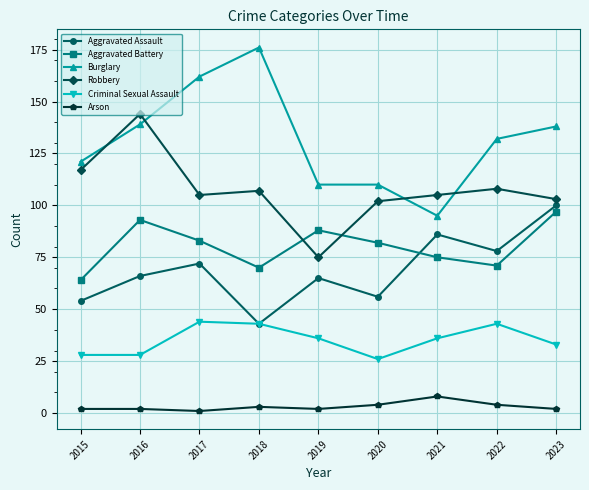

The value of Aggravated Assault at 2021 is 86. True or false?

True